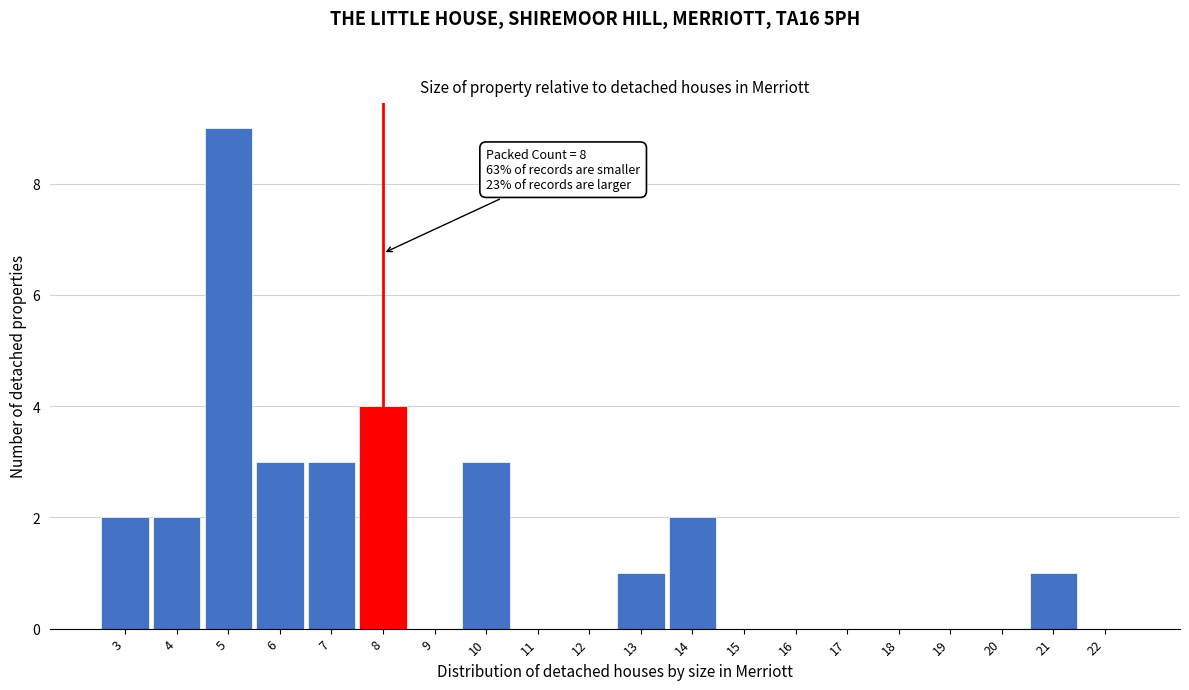

Over which range of the x-axis is the bar tallest?

4.5 to 5.5